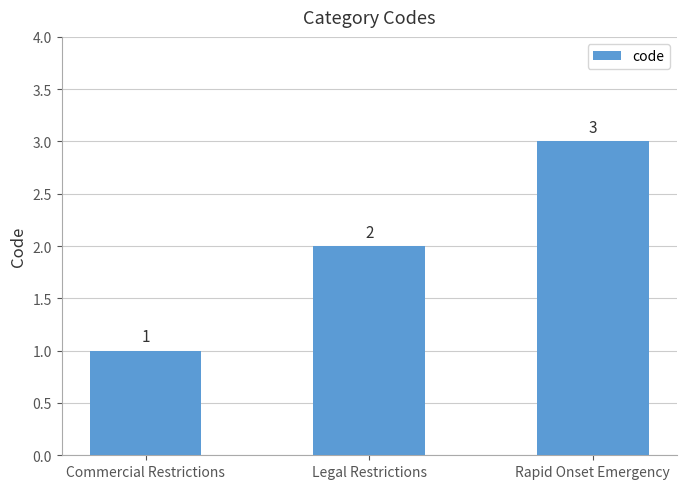

Reading right to left, what are all the values shown in this chart?

3	2	1